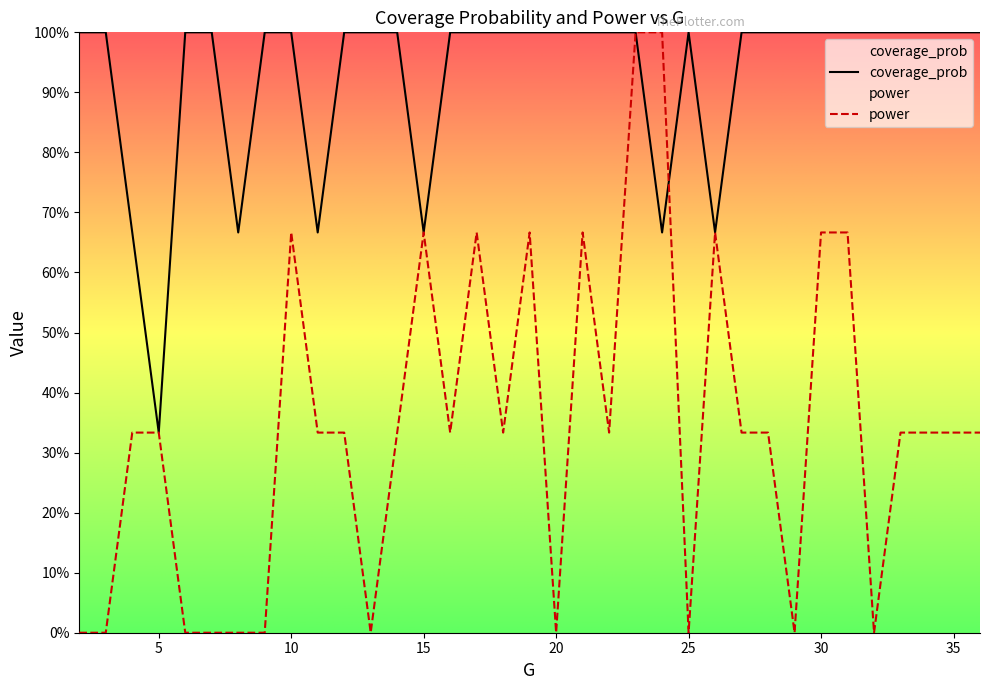

Does the chart have visible grid lines?

No